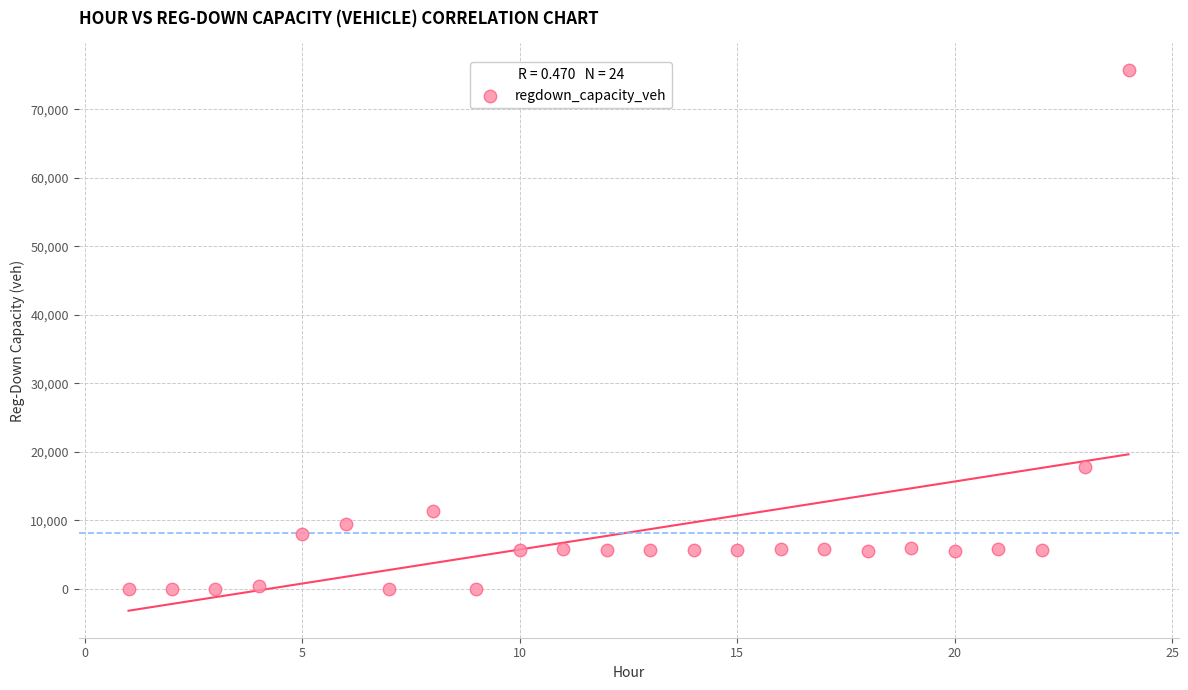

What is the range of Y values (max minus min)?

75651.4